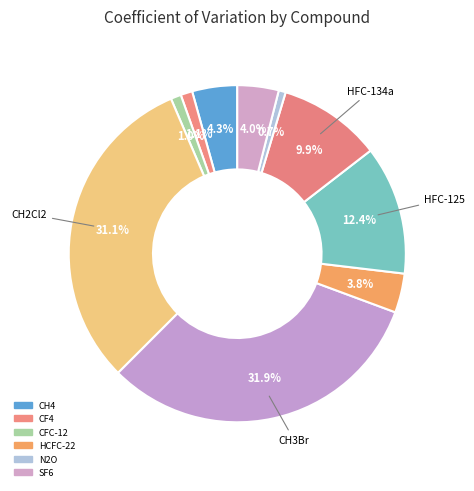

How many segments does this pie chart have?

10